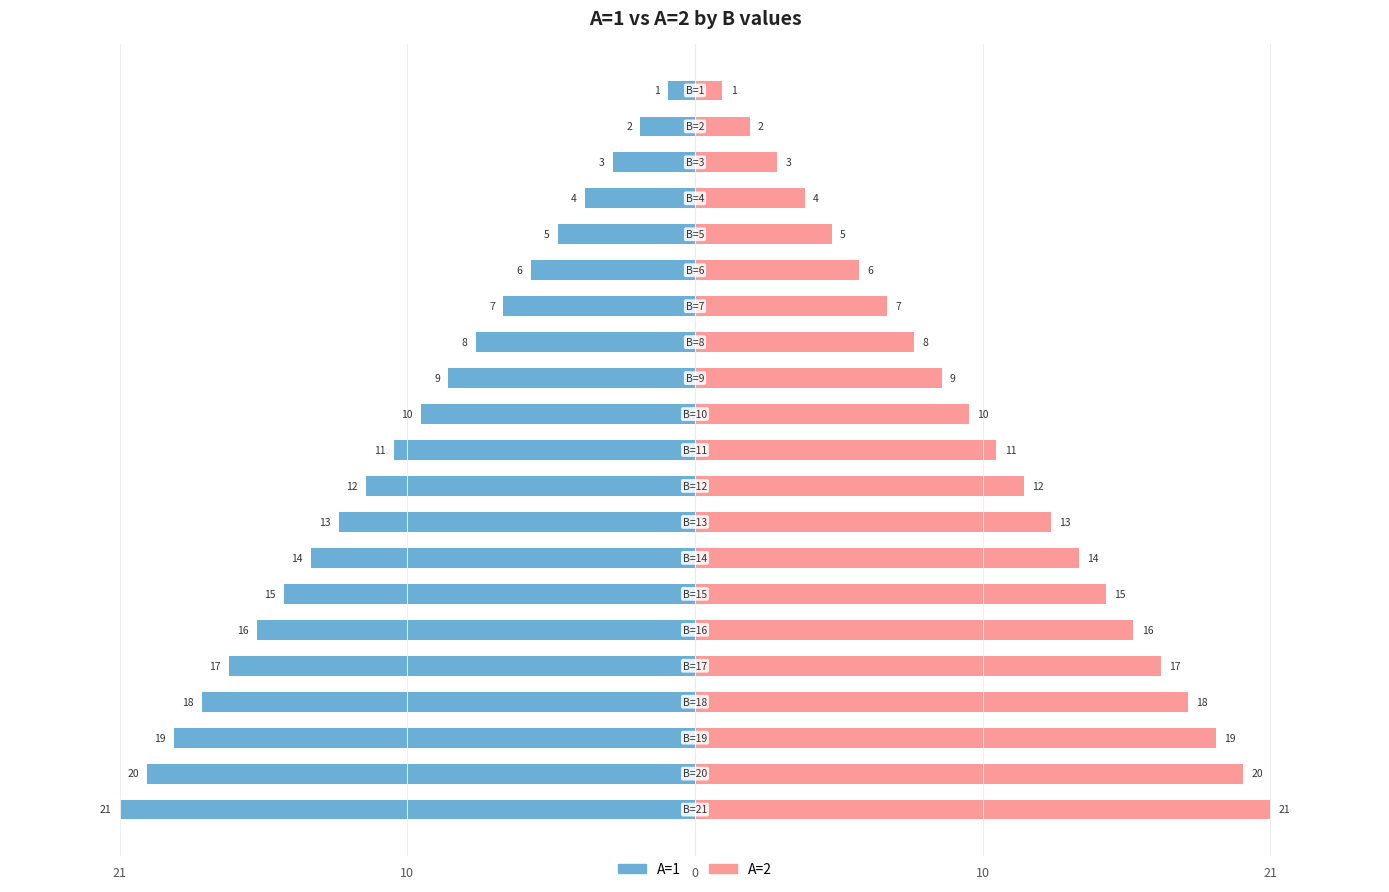

Which series has the largest range (max minus min)?

A=1